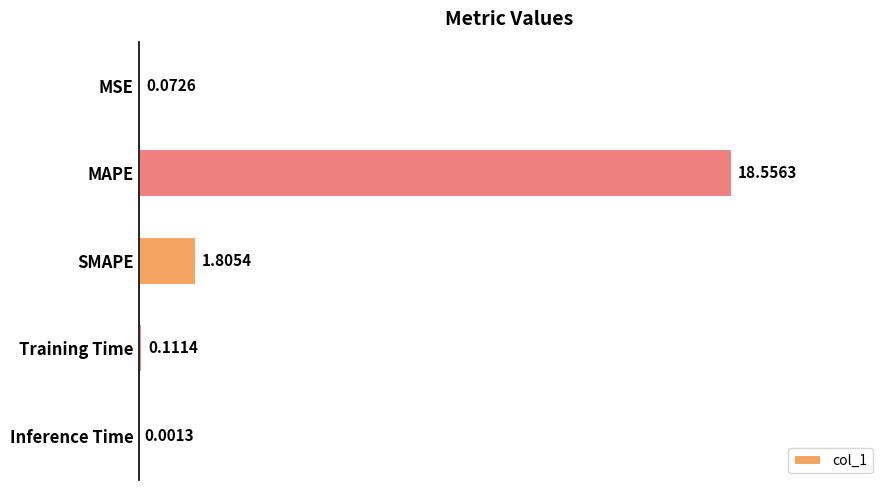

Are the bars horizontal?

Yes